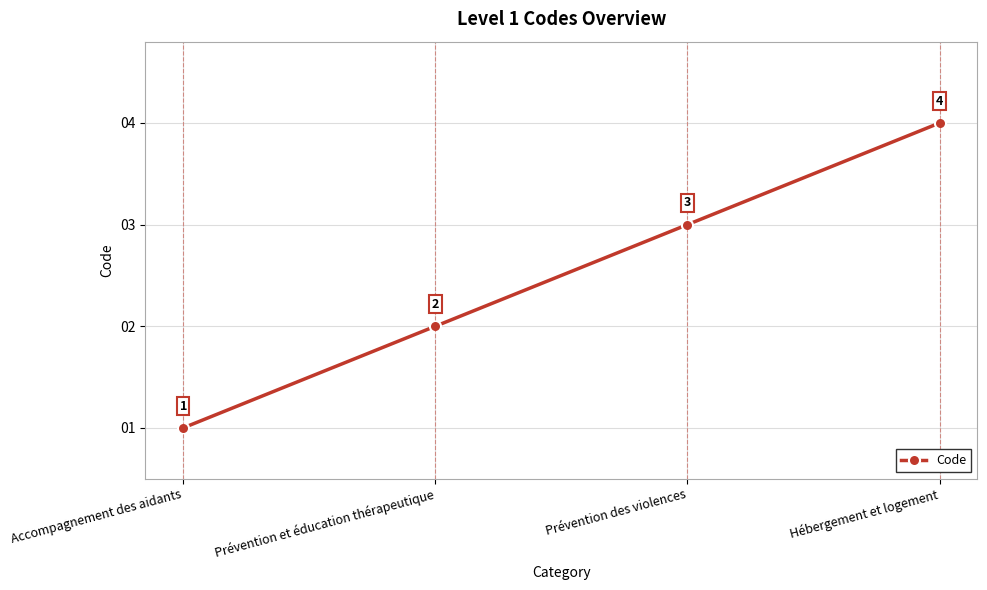

Count the number of categories in the chart.

4